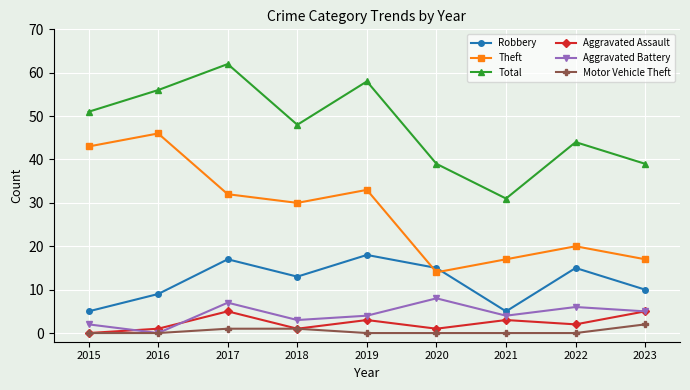

True or false: Total and Theft intersect in this chart.

False